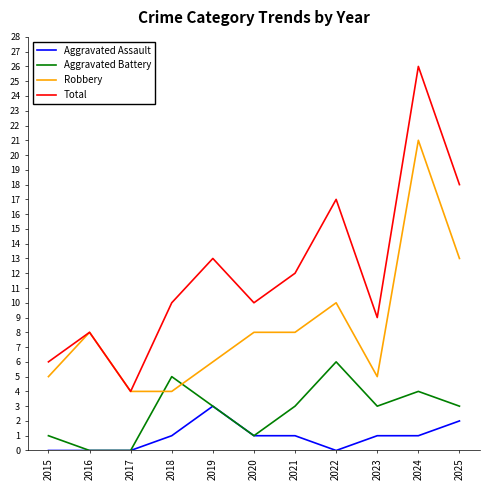

True or false: Robbery has a value of 18 at 2025.

False